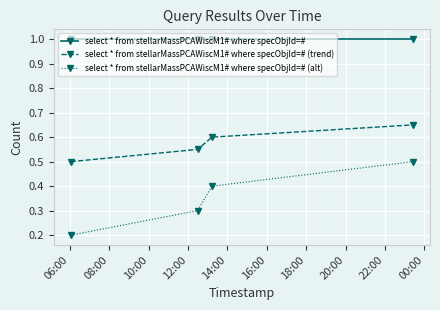

What is the sum of all select * from stellarMassPCAWiscM1# where specObjId=# values?

4.0